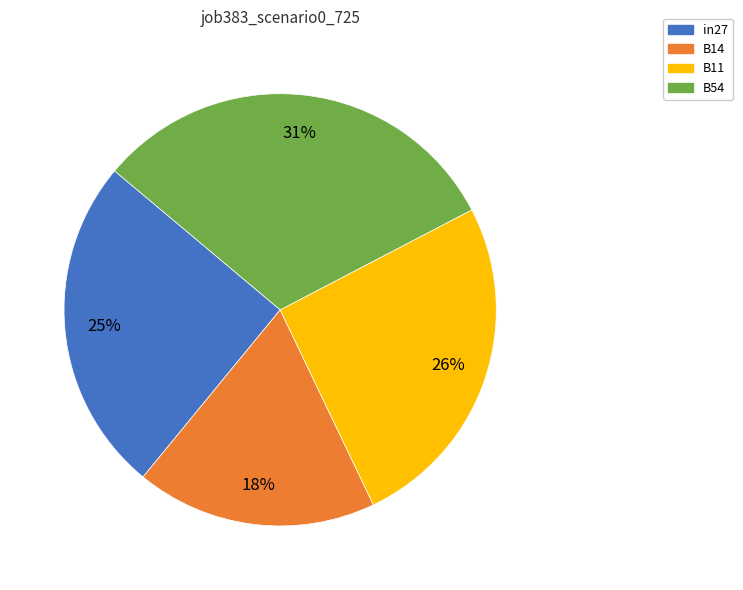

What is the smallest slice in the pie chart?

B14